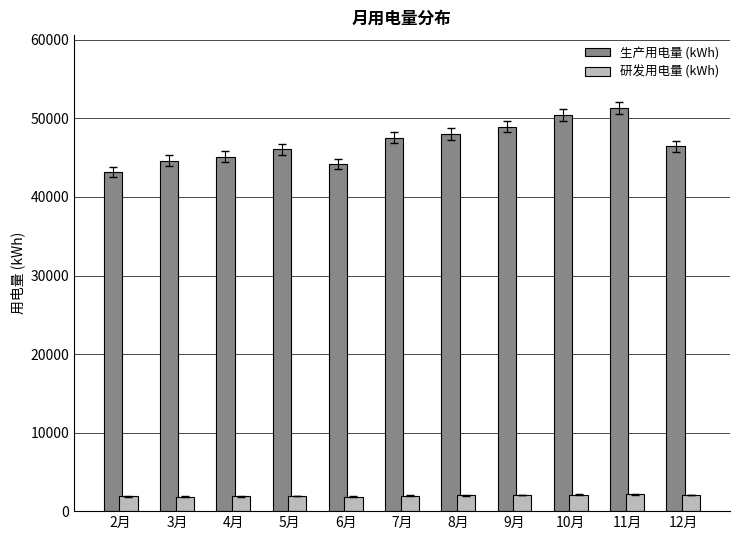

What is the sum of the 生产用电量 (kWh) values at 2月 and 8月?

91125